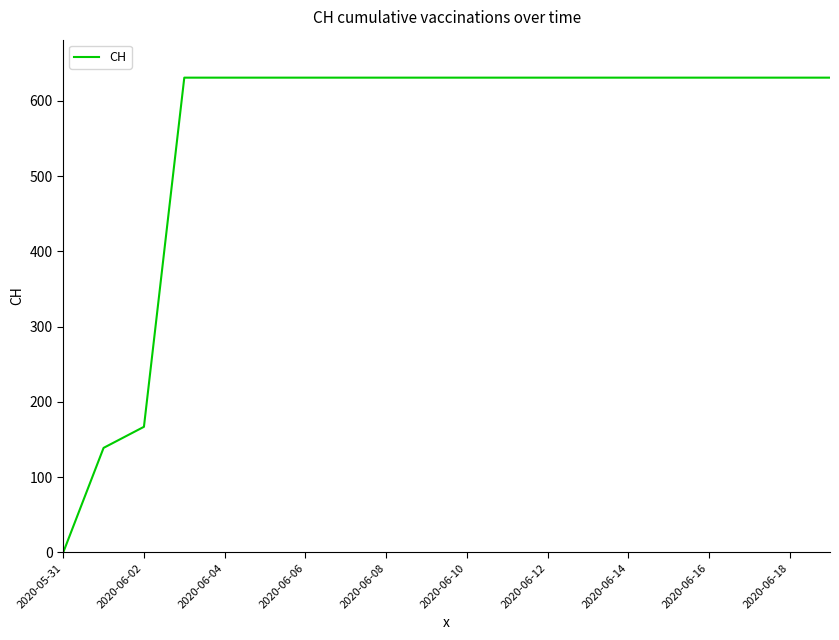

What is the greatest value displayed?

631